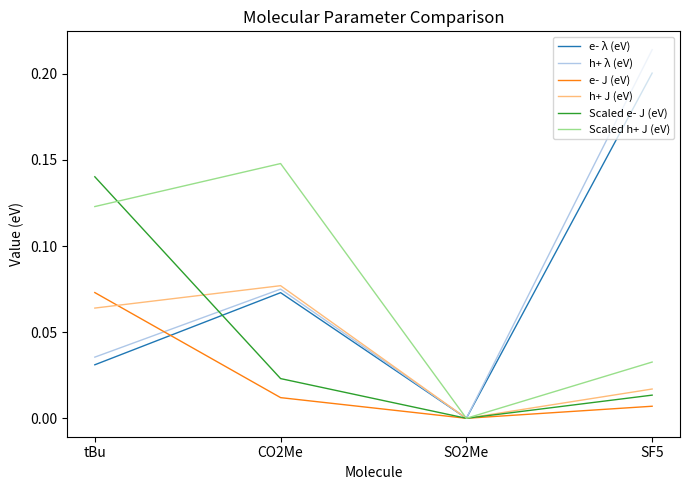

Which series has the widest spread of values?

h+ λ (eV)